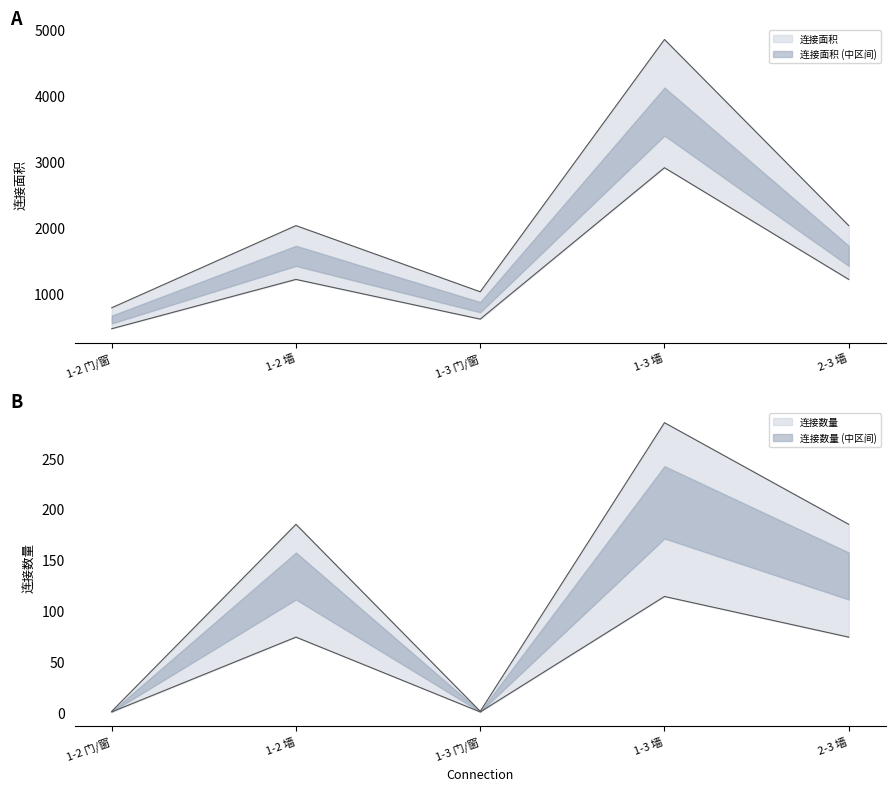

Is this an area chart (filled region under the line)?

No